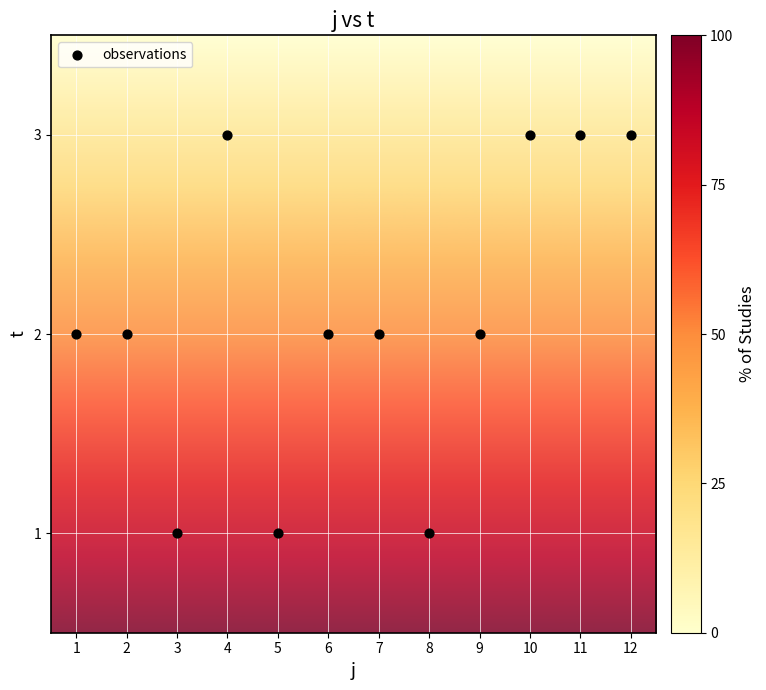

What is the average X value?

6